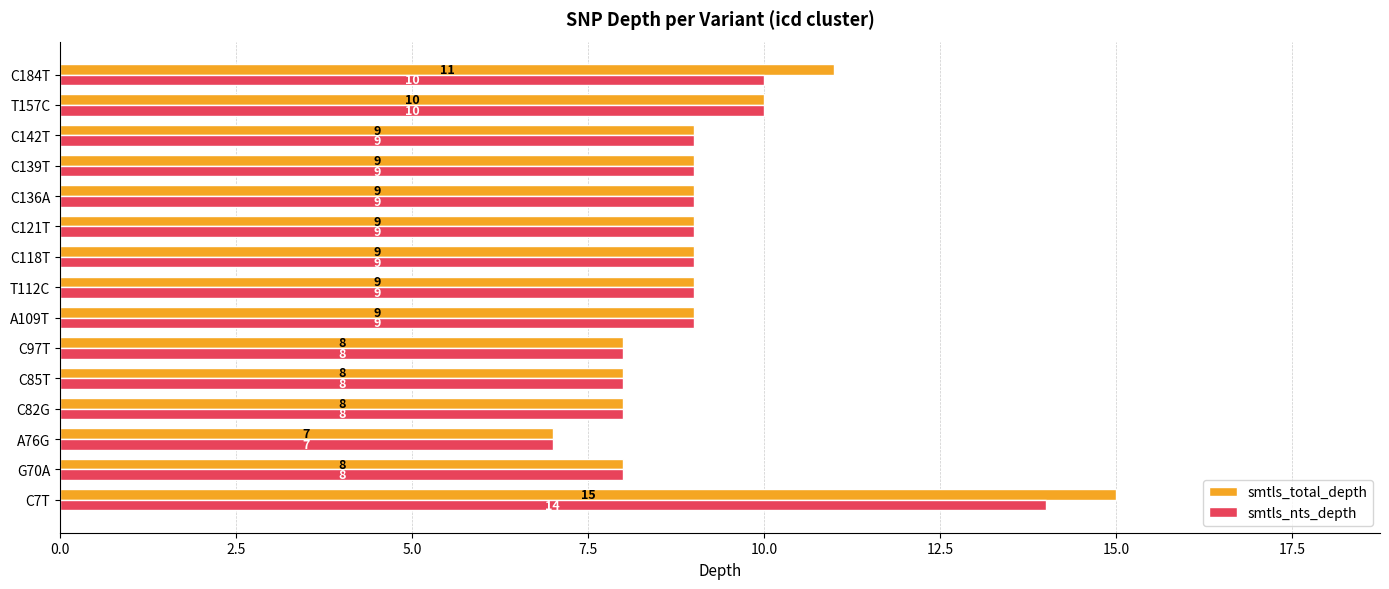

What is the average value of the smtls_total_depth series?

9